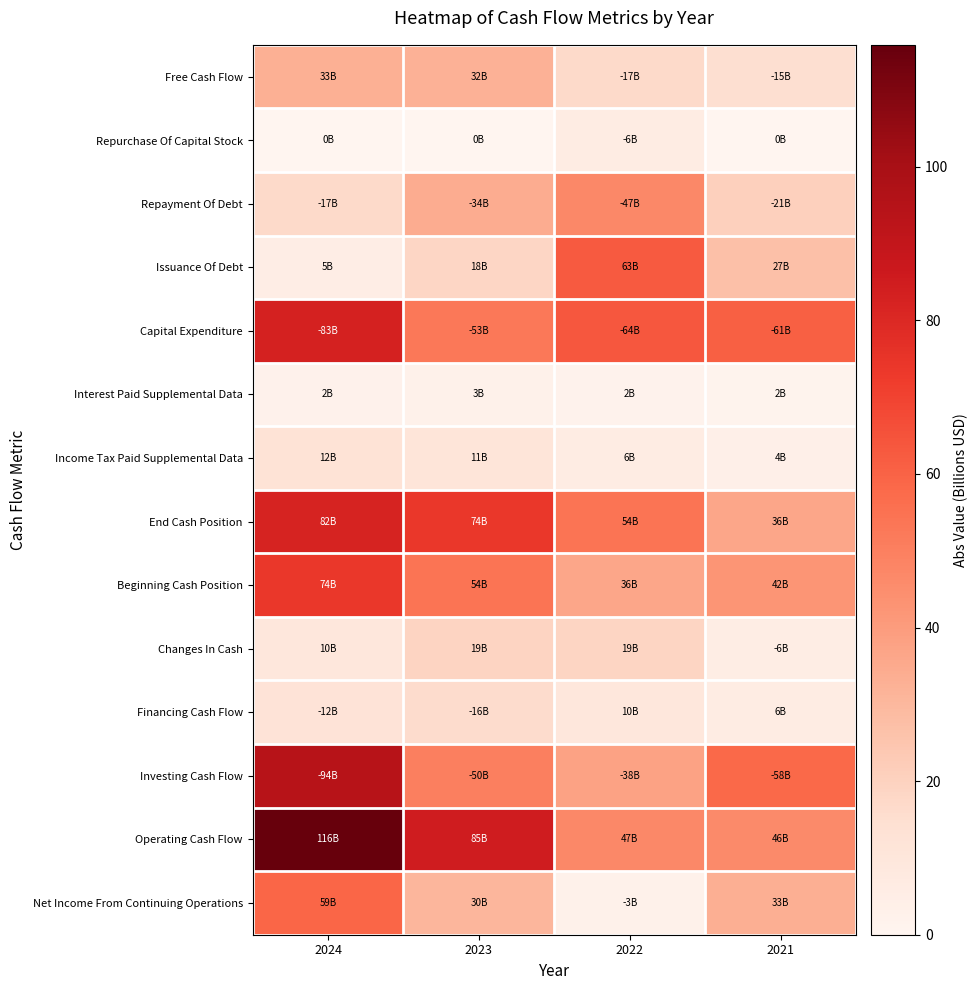

At which category is the sum across all series the highest?

2024